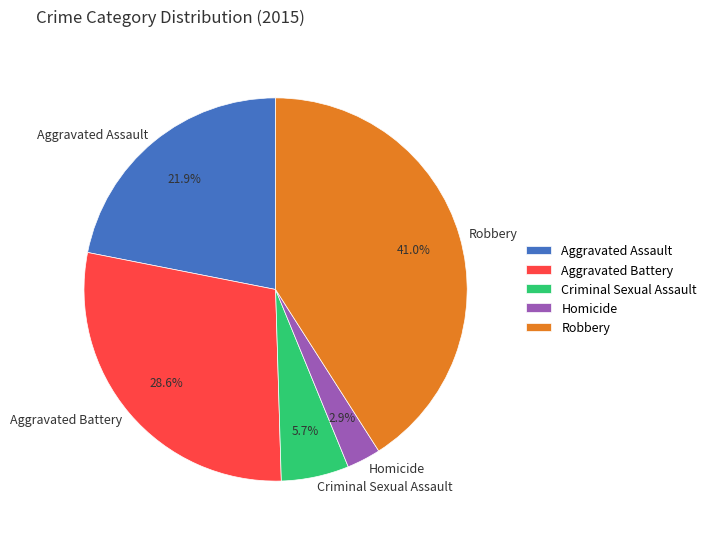

The Aggravated Assault slice represents 22% of the pie. True or false?

True